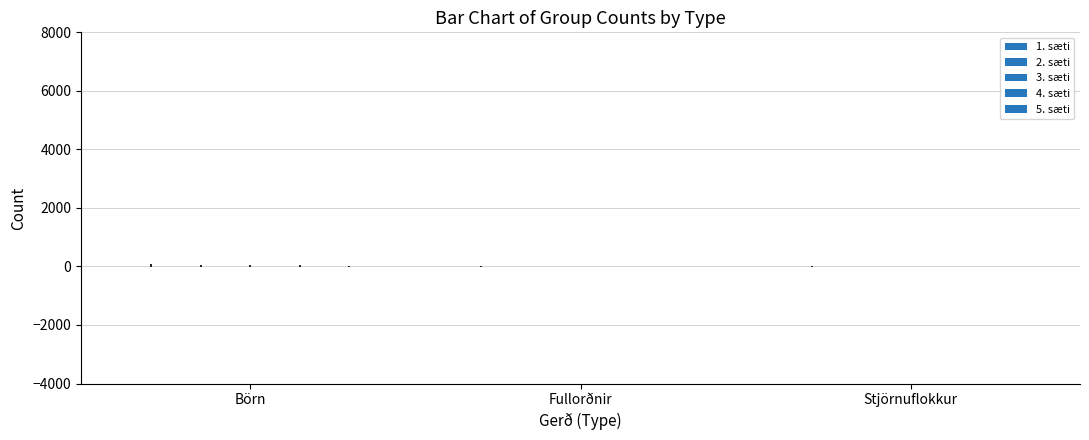

Does the chart contain stacked bars?

No